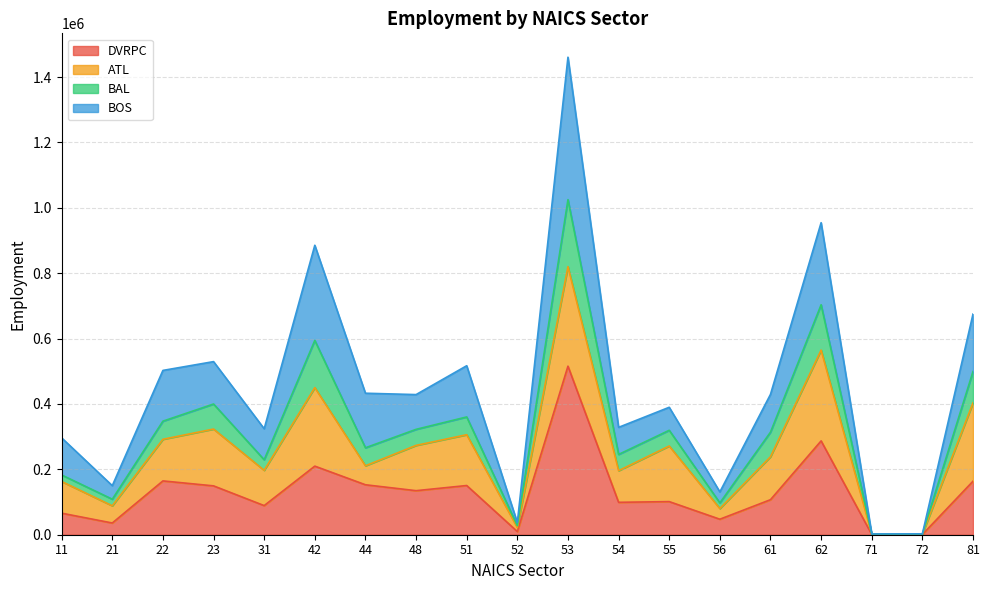

What is the difference between the highest and lowest values at 56?

83557